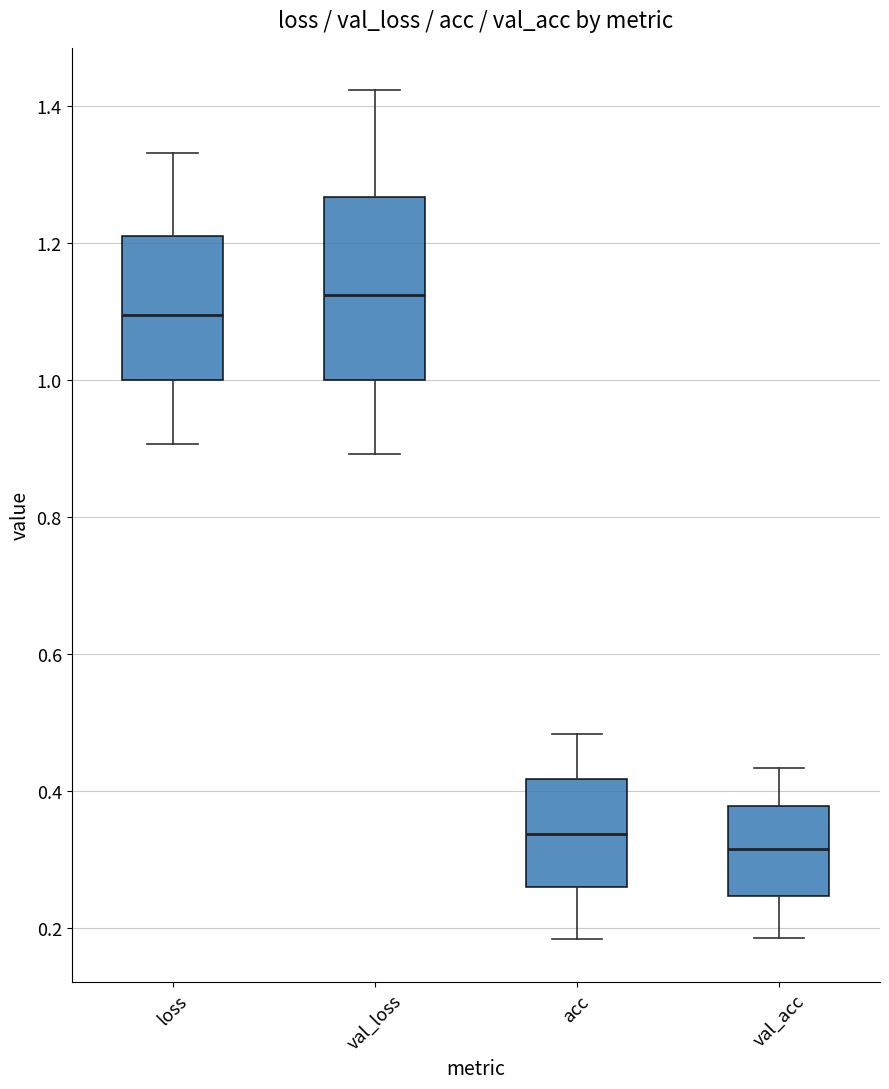

Reading left to right, transcribe this box plot: for each box, give where its median line is, the range the box spans, and where its two whiskers end, as read against the y-axis. The values are not printed on the chart, so give them approximately, as read against the axis.

loss: median 1.10, box 1.00 to 1.22, whiskers 0.90 to 1.34
val_loss: median 1.12, box 1.00 to 1.26, whiskers 0.90 to 1.42
acc: median 0.34, box 0.26 to 0.42, whiskers 0.18 to 0.48
val_acc: median 0.32, box 0.24 to 0.38, whiskers 0.18 to 0.44